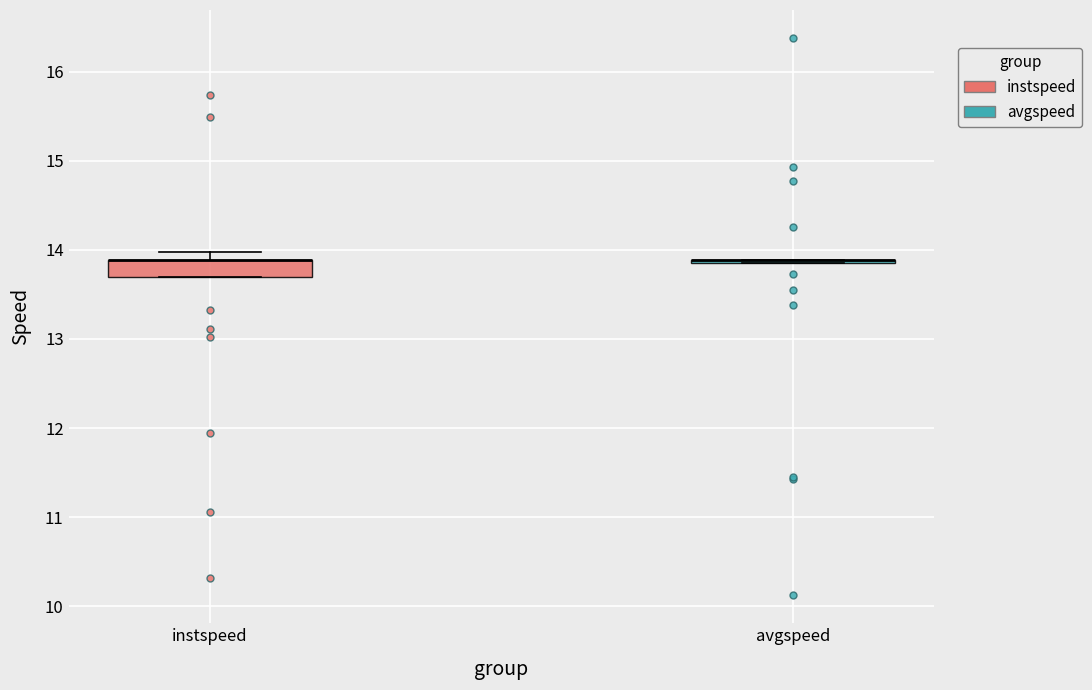

Reading left to right, read every box against the y-axis: the position of its median line, the range the box covers, and the ends of its whiskers. The values are not printed on the chart, so give them approximately, as read against the axis.

instspeed: median 13.9 (drawn on the box's upper edge), box 13.7 to 13.9, whiskers 13.7 to 14.0
avgspeed: box collapsed to a line at 13.9, whiskers 13.8 to 13.9